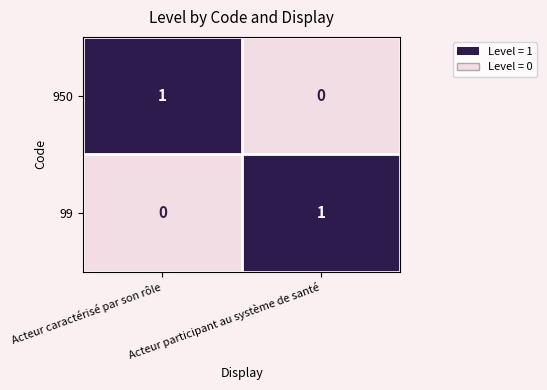

Rank the series at Acteur caractérisé par son rôle from lowest to highest value.

99, 950